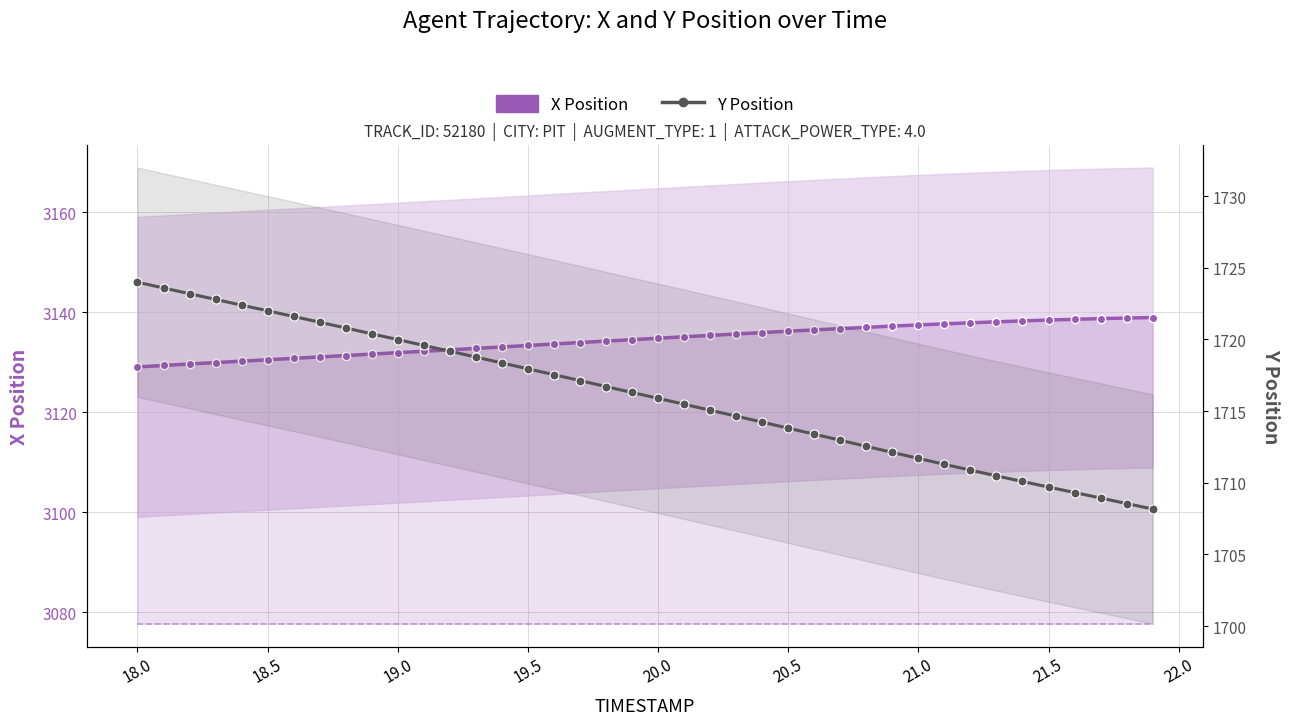

What is the sum of all X Position values?

125381.0